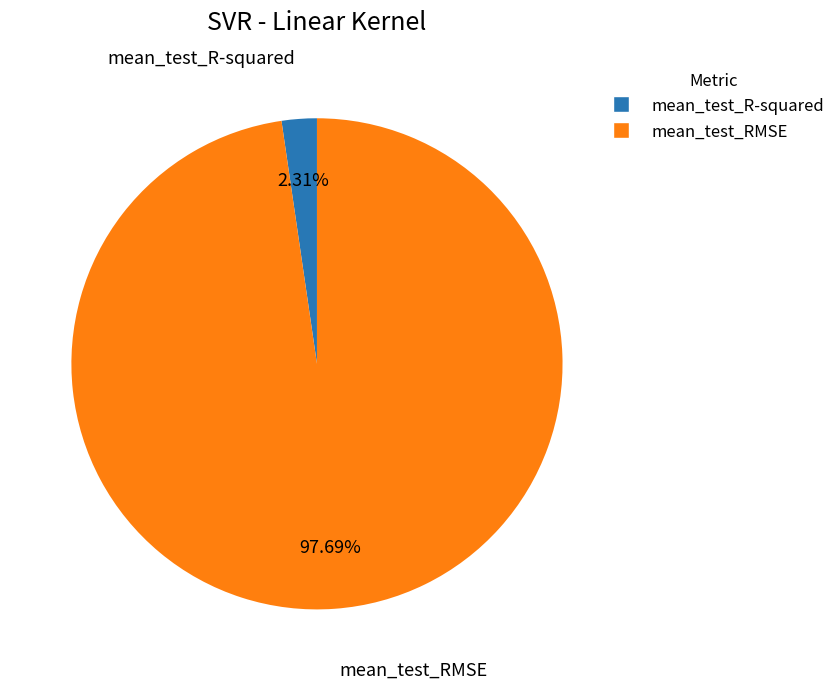

Is it true that mean_test_RMSE is 86% of the pie?

False